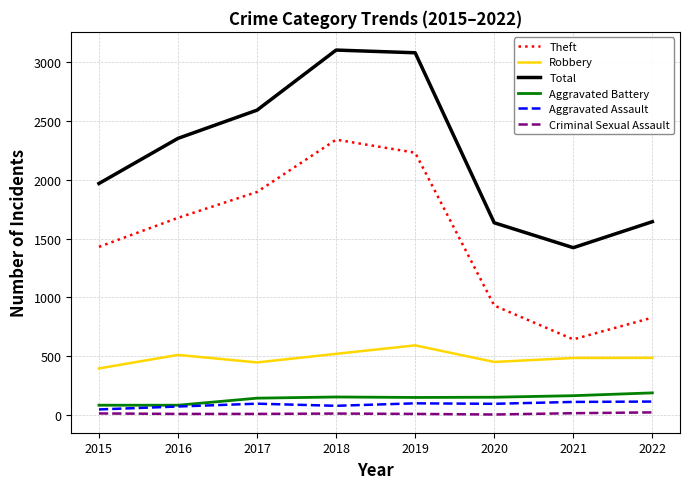

Which series has the largest total across all categories?

Total